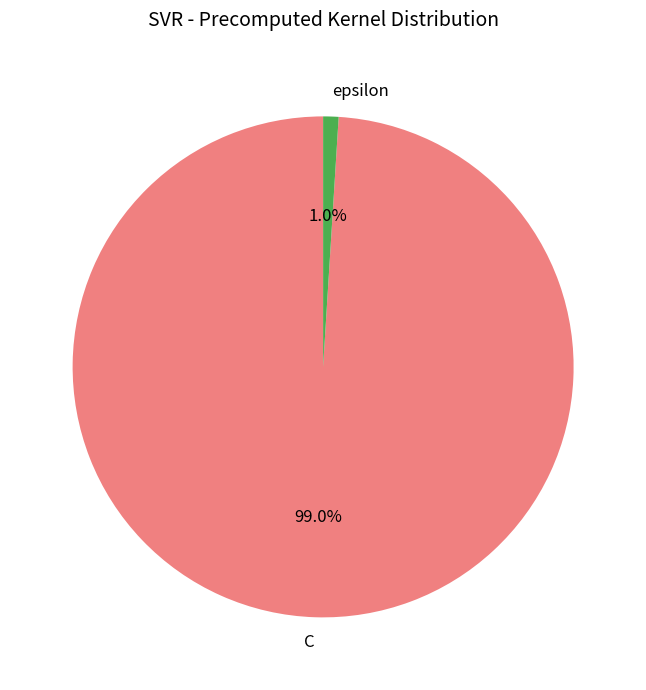

Which slice is the smallest?

epsilon